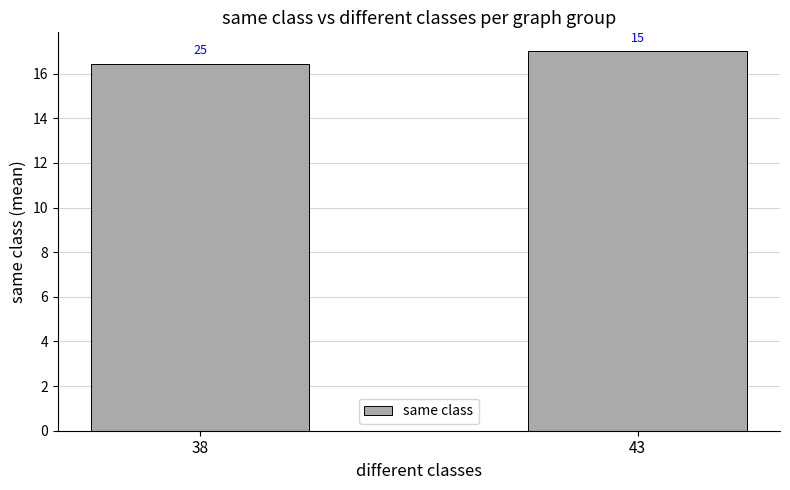

Reading left to right, transcribe all the data shown in this chart.

38=16.4	43=17.0